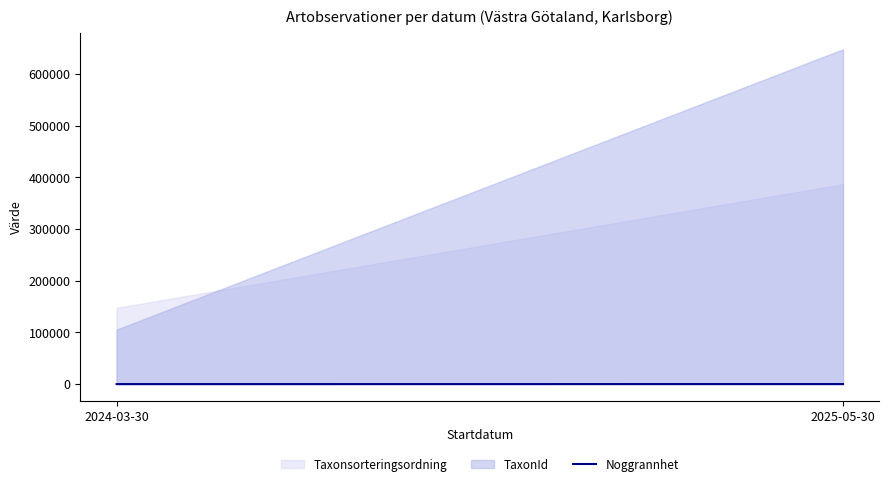

What is the minimum value shown in the chart?

105551